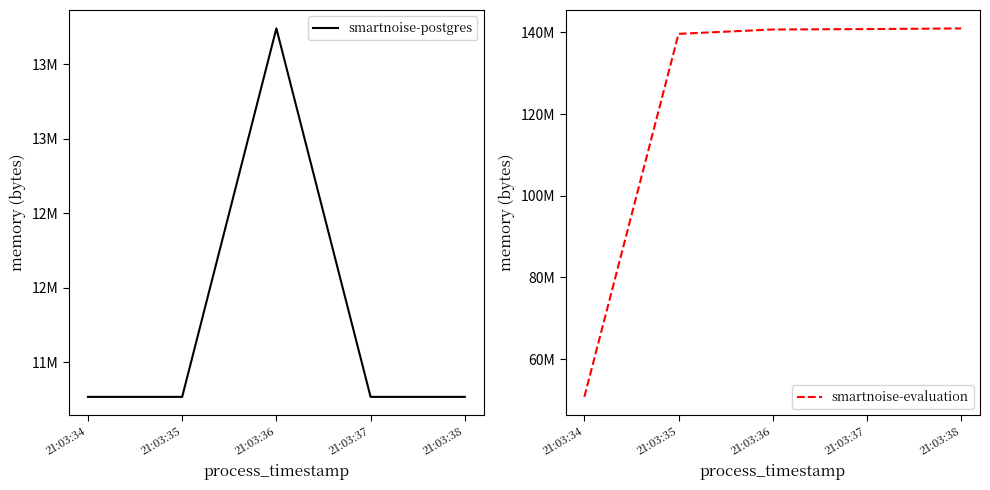

What is the average value of the smartnoise-evaluation series?

122573619